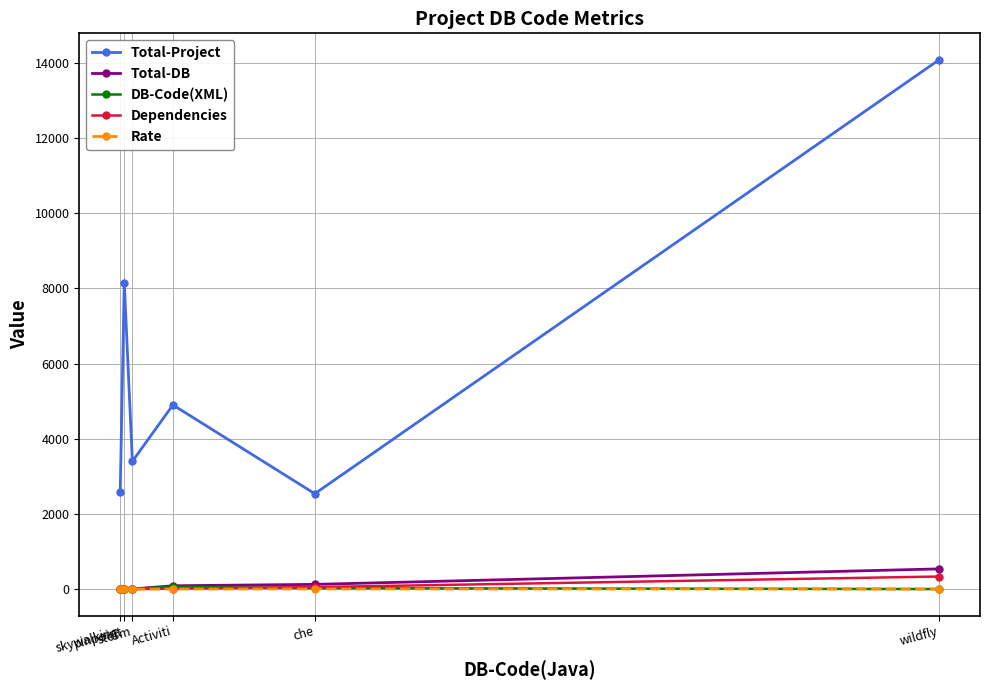

True or false: Total-DB and Total-Project cross at least once.

False